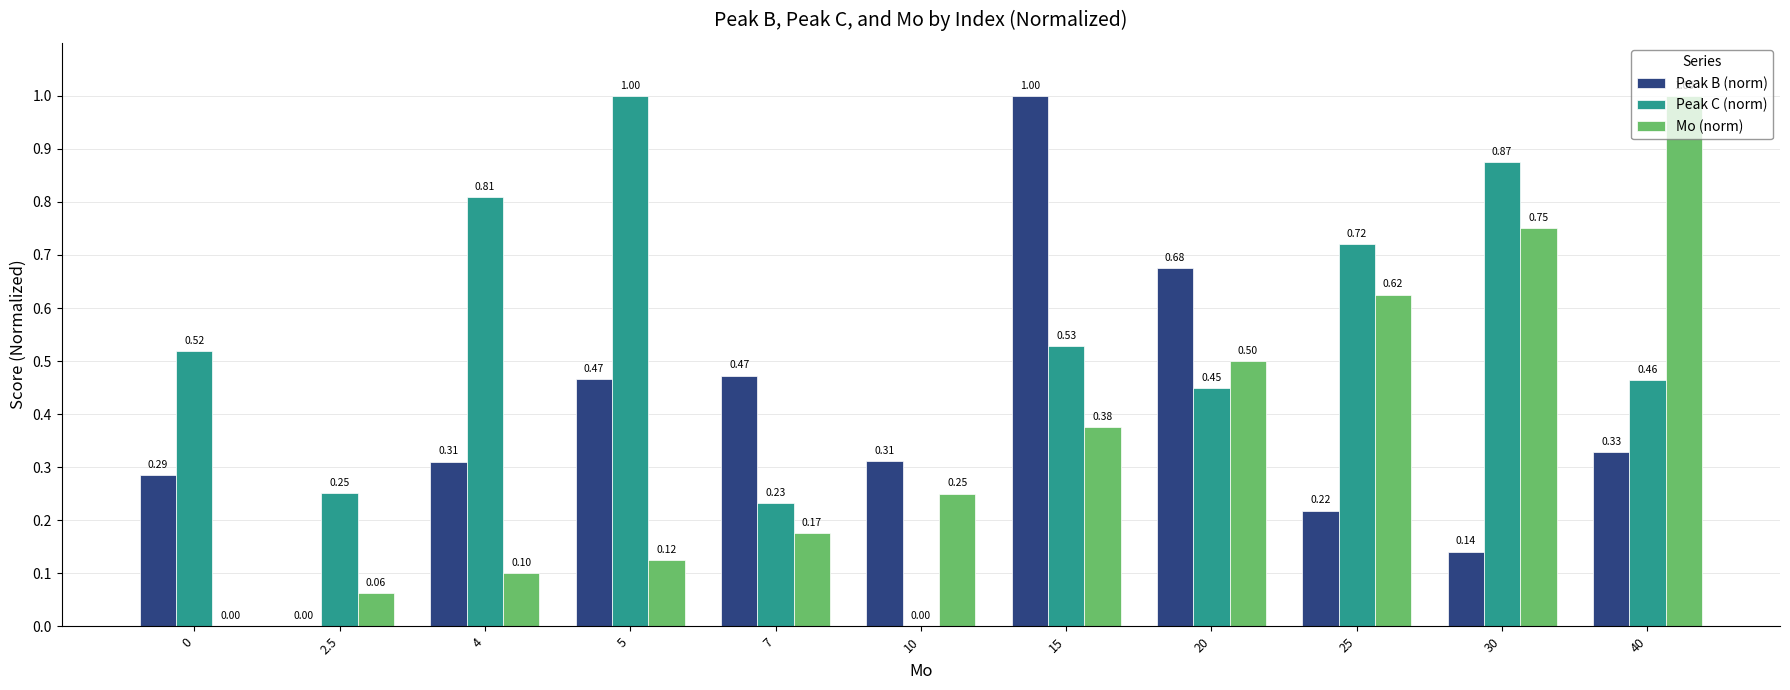

Between 5 and 30, which series saw the biggest shift?

Mo (norm)